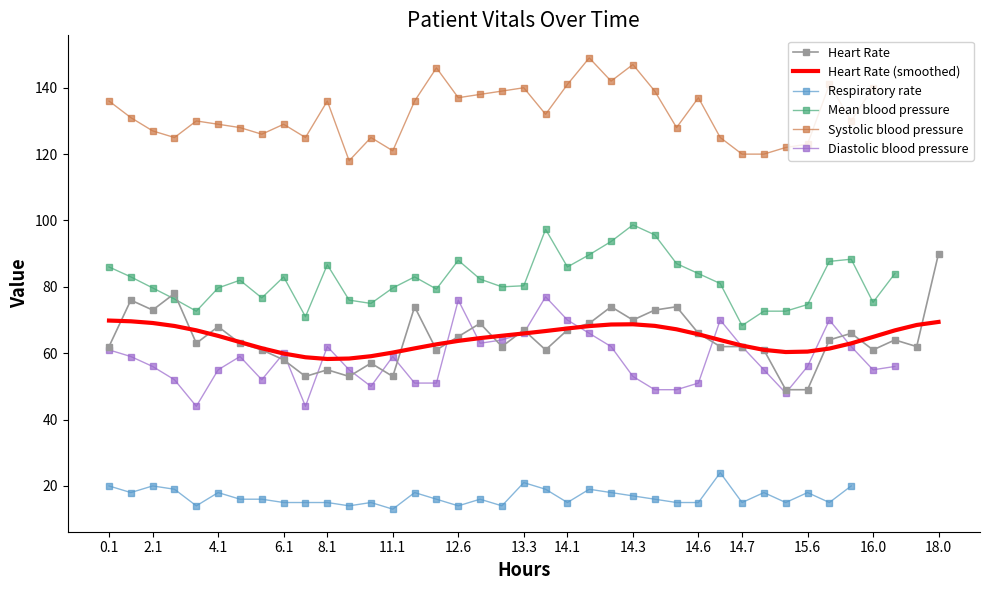

The value of Heart Rate (smoothed) at 12.6 is 63.7. True or false?

True